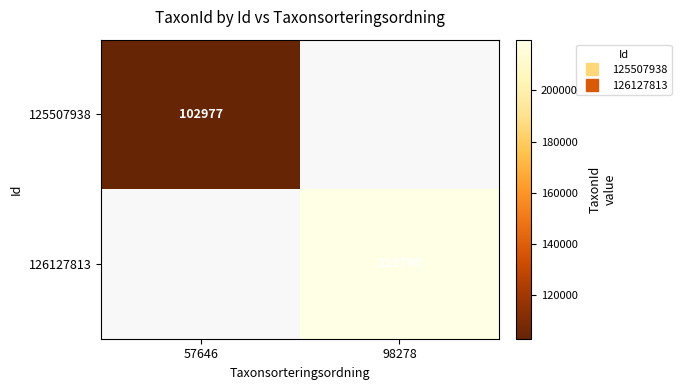

Is the value of 125507938 at 57646 greater than the value of 126127813 at 57646?

No